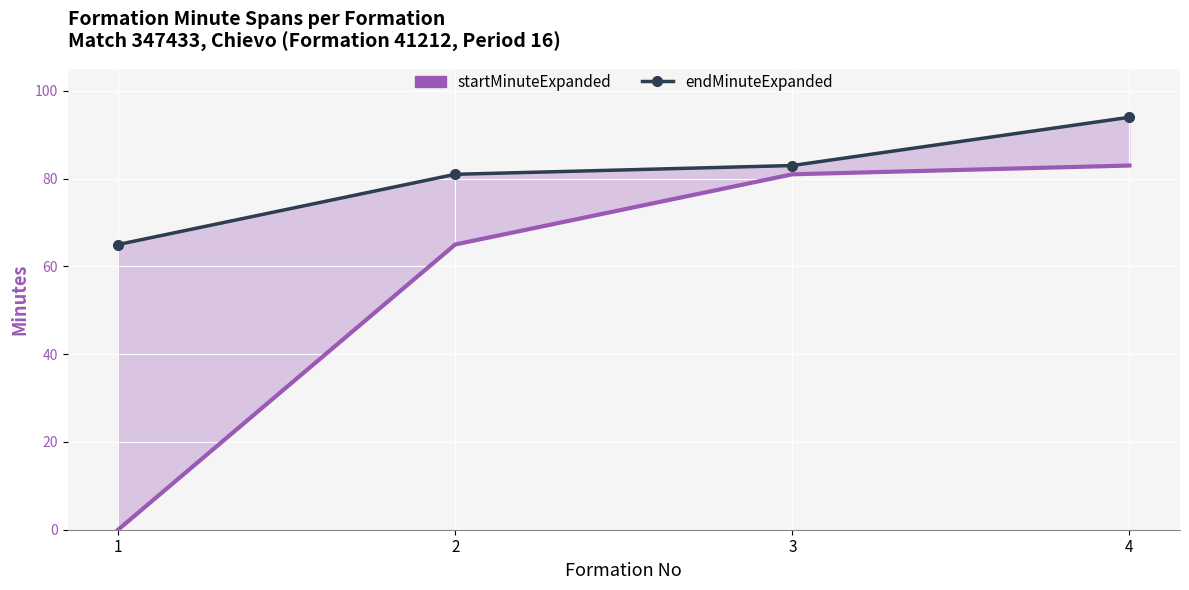

At which category is the sum across all series the highest?

4